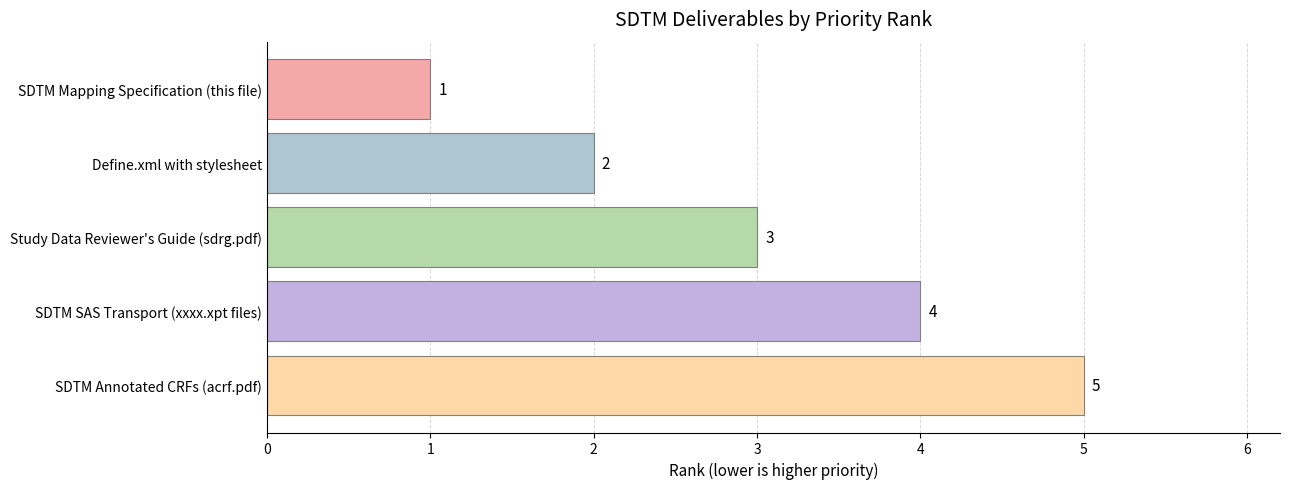

Read the value at Study Data Reviewer's Guide (sdrg.pdf).

3